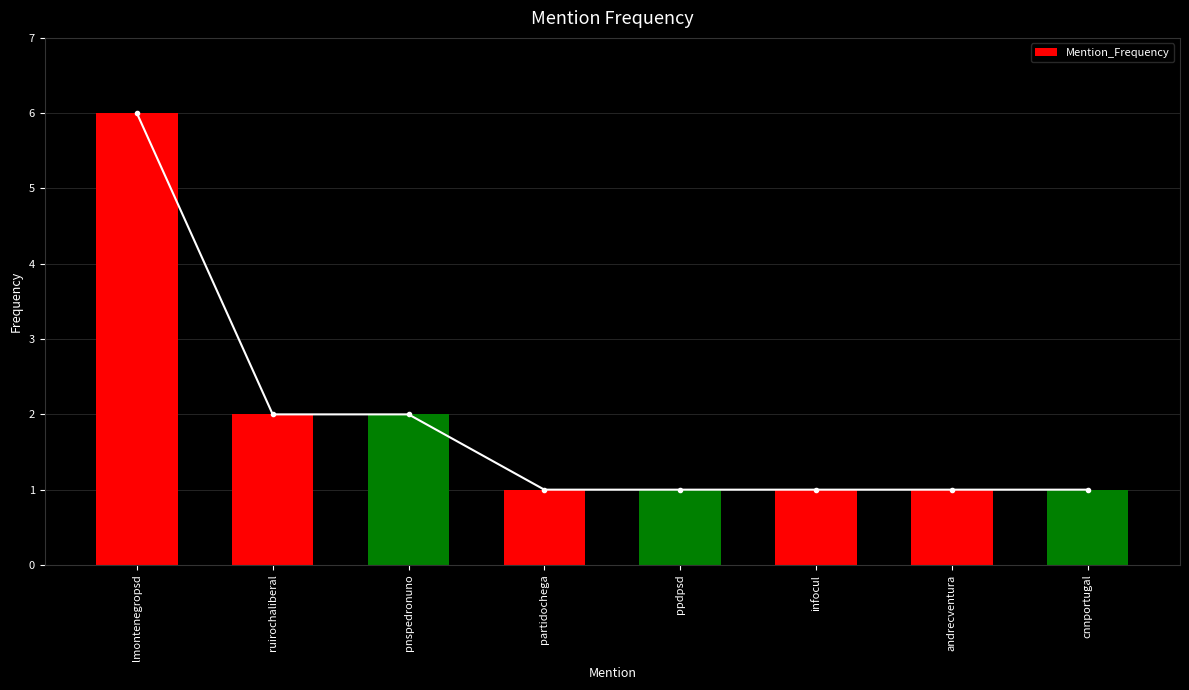

The chart shows a value of 2 at pnspedronuno. True or false?

True